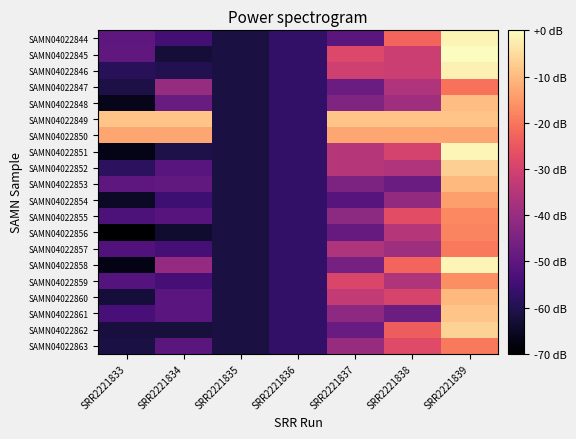

Reading left to right, list all the values displayed in this chart.

SAMN04022844: SRR2221833=-50.0	SRR2221834=-54.5	SRR2221835=-61.7	SRR2221836=-57.3	SRR2221837=-50.4	SRR2221838=-22.5	SRR2221839=-1.6
SAMN04022845: SRR2221833=-49.7	SRR2221834=-62.8	SRR2221835=-61.7	SRR2221836=-57.3	SRR2221837=-28.2	SRR2221838=-31.3	SRR2221839=0.0
SAMN04022846: SRR2221833=-58.8	SRR2221834=-60.1	SRR2221835=-61.7	SRR2221836=-57.3	SRR2221837=-30.9	SRR2221838=-31.7	SRR2221839=-1.7
SAMN04022847: SRR2221833=-61.2	SRR2221834=-40.4	SRR2221835=-61.7	SRR2221836=-57.3	SRR2221837=-47.7	SRR2221838=-36.0	SRR2221839=-20.7
SAMN04022848: SRR2221833=-66.5	SRR2221834=-48.0	SRR2221835=-61.7	SRR2221836=-57.3	SRR2221837=-44.2	SRR2221838=-38.6	SRR2221839=-9.4
SAMN04022849: SRR2221833=-8.6	SRR2221834=-8.6	SRR2221835=-61.7	SRR2221836=-57.3	SRR2221837=-8.6	SRR2221838=-8.6	SRR2221839=-8.6
SAMN04022850: SRR2221833=-13.0	SRR2221834=-13.0	SRR2221835=-61.7	SRR2221836=-57.3	SRR2221837=-13.0	SRR2221838=-13.0	SRR2221839=-13.0
SAMN04022851: SRR2221833=-66.9	SRR2221834=-60.9	SRR2221835=-61.7	SRR2221836=-57.3	SRR2221837=-35.2	SRR2221838=-29.7	SRR2221839=-1.1
SAMN04022852: SRR2221833=-58.4	SRR2221834=-51.1	SRR2221835=-61.7	SRR2221836=-57.3	SRR2221837=-35.1	SRR2221838=-35.9	SRR2221839=-6.8
SAMN04022853: SRR2221833=-50.3	SRR2221834=-49.3	SRR2221835=-61.7	SRR2221836=-57.3	SRR2221837=-44.8	SRR2221838=-47.6	SRR2221839=-10.3
SAMN04022854: SRR2221833=-64.9	SRR2221834=-55.3	SRR2221835=-61.7	SRR2221836=-57.3	SRR2221837=-51.3	SRR2221838=-41.0	SRR2221839=-14.1
SAMN04022855: SRR2221833=-53.0	SRR2221834=-51.4	SRR2221835=-61.7	SRR2221836=-57.3	SRR2221837=-42.1	SRR2221838=-26.8	SRR2221839=-17.4
SAMN04022856: SRR2221833=-70.0	SRR2221834=-63.8	SRR2221835=-61.7	SRR2221836=-57.3	SRR2221837=-48.6	SRR2221838=-35.1	SRR2221839=-17.8
SAMN04022857: SRR2221833=-52.1	SRR2221834=-54.3	SRR2221835=-61.7	SRR2221836=-57.3	SRR2221837=-36.1	SRR2221838=-38.8	SRR2221839=-19.5
SAMN04022858: SRR2221833=-67.5	SRR2221834=-40.6	SRR2221835=-61.7	SRR2221836=-57.3	SRR2221837=-45.8	SRR2221838=-22.7	SRR2221839=-1.2
SAMN04022859: SRR2221833=-51.5	SRR2221834=-54.2	SRR2221835=-61.7	SRR2221836=-57.3	SRR2221837=-28.9	SRR2221838=-36.3	SRR2221839=-16.5
SAMN04022860: SRR2221833=-62.5	SRR2221834=-50.8	SRR2221835=-61.7	SRR2221836=-57.3	SRR2221837=-32.7	SRR2221838=-29.3	SRR2221839=-10.4
SAMN04022861: SRR2221833=-53.9	SRR2221834=-50.6	SRR2221835=-61.7	SRR2221836=-57.3	SRR2221837=-41.8	SRR2221838=-47.3	SRR2221839=-8.7
SAMN04022862: SRR2221833=-61.8	SRR2221834=-62.3	SRR2221835=-61.7	SRR2221836=-57.3	SRR2221837=-48.3	SRR2221838=-23.9	SRR2221839=-6.4
SAMN04022863: SRR2221833=-61.4	SRR2221834=-50.5	SRR2221835=-61.7	SRR2221836=-57.3	SRR2221837=-40.1	SRR2221838=-27.6	SRR2221839=-19.7